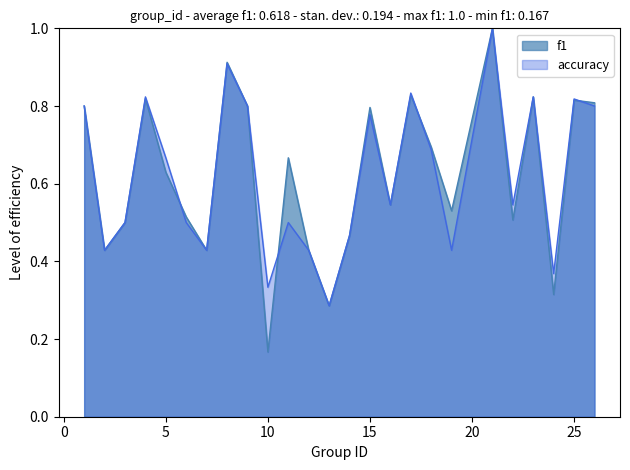

Reading left to right, extract all data points from this chart.

f1: 0.8	0.4	0.5	0.8	0.6	0.5	0.4	0.9	0.8	0.2	0.7	0.4	0.3	0.5	0.8	0.5	0.8	0.7	0.5	1.0	0.5	0.8	0.3	0.8	0.8
accuracy: 0.8	0.4	0.5	0.8	0.7	0.5	0.4	0.9	0.8	0.3	0.5	0.4	0.3	0.5	0.8	0.5	0.8	0.7	0.4	1.0	0.5	0.8	0.4	0.8	0.8